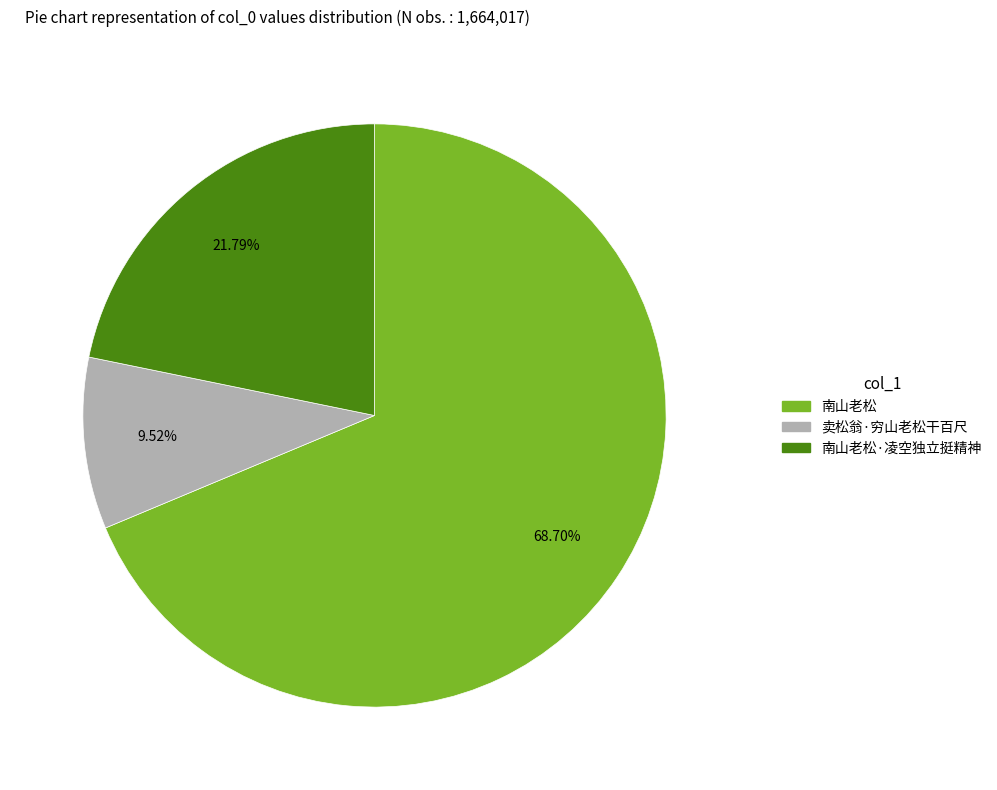

Is there any slice that represents more than half of the pie?

Yes